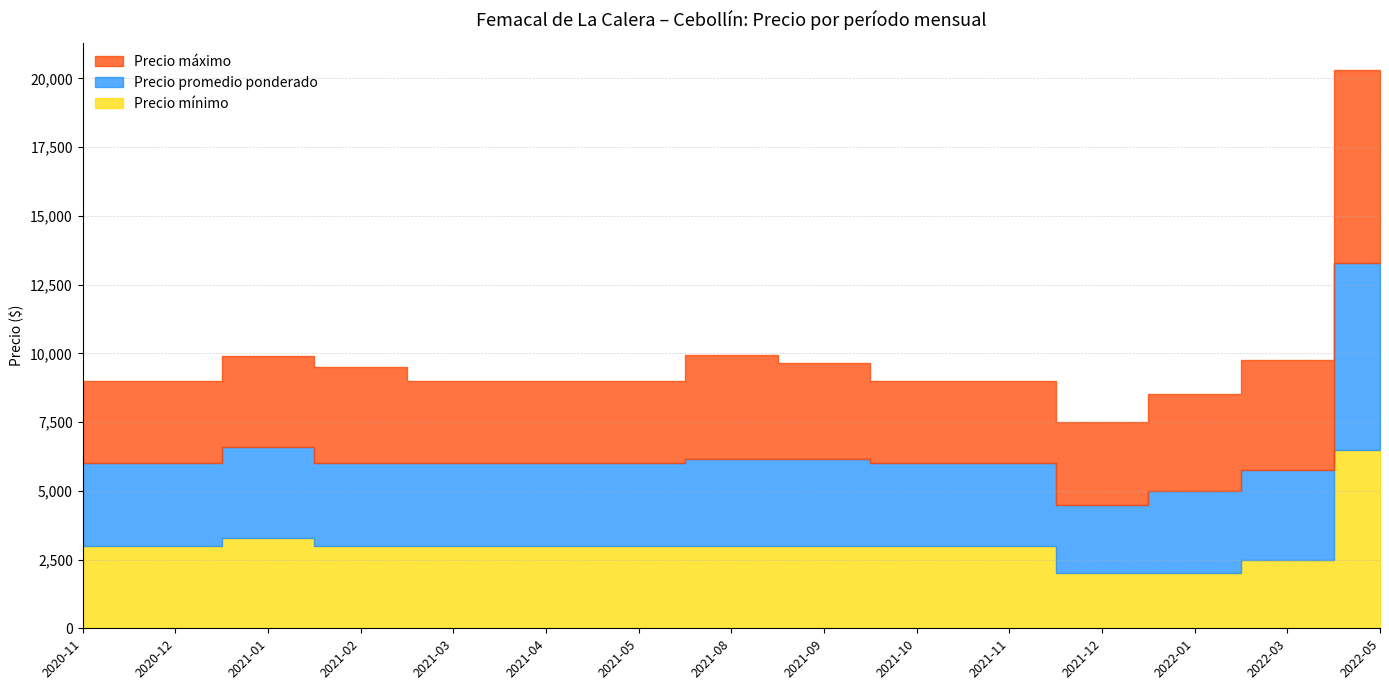

What position from the right is 2022-03?

2